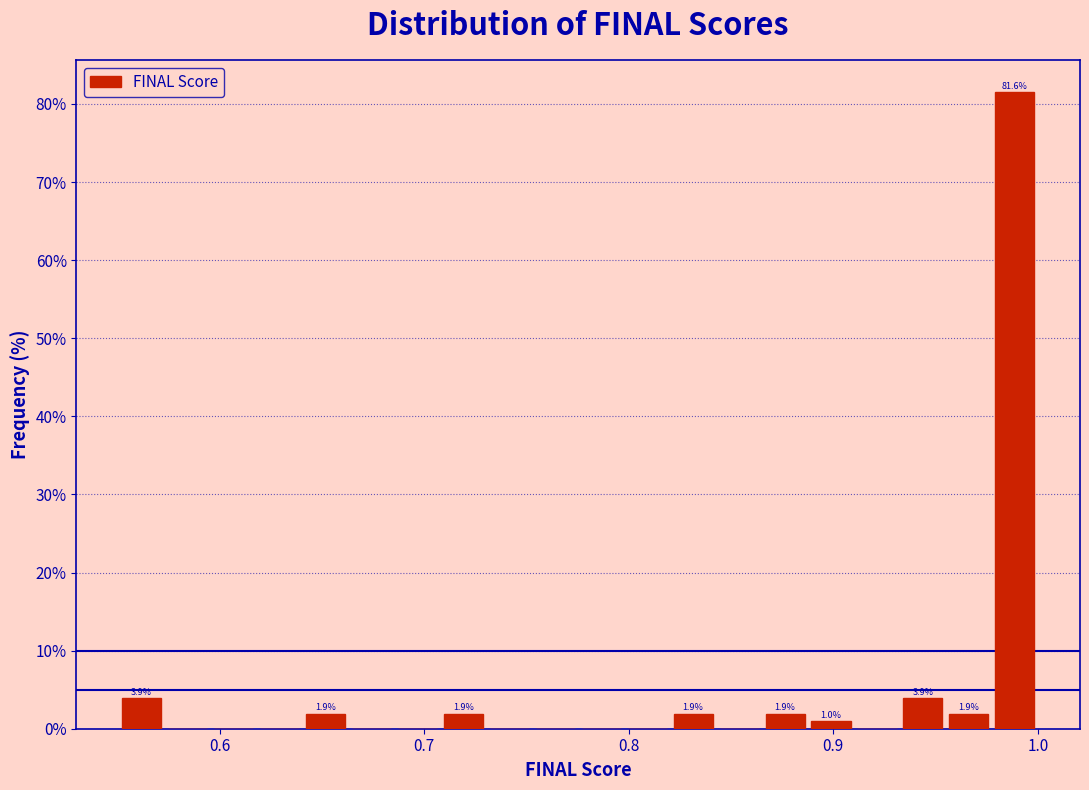

Read against the x-axis, roughly where is the centre of the tallest bar?

0.99